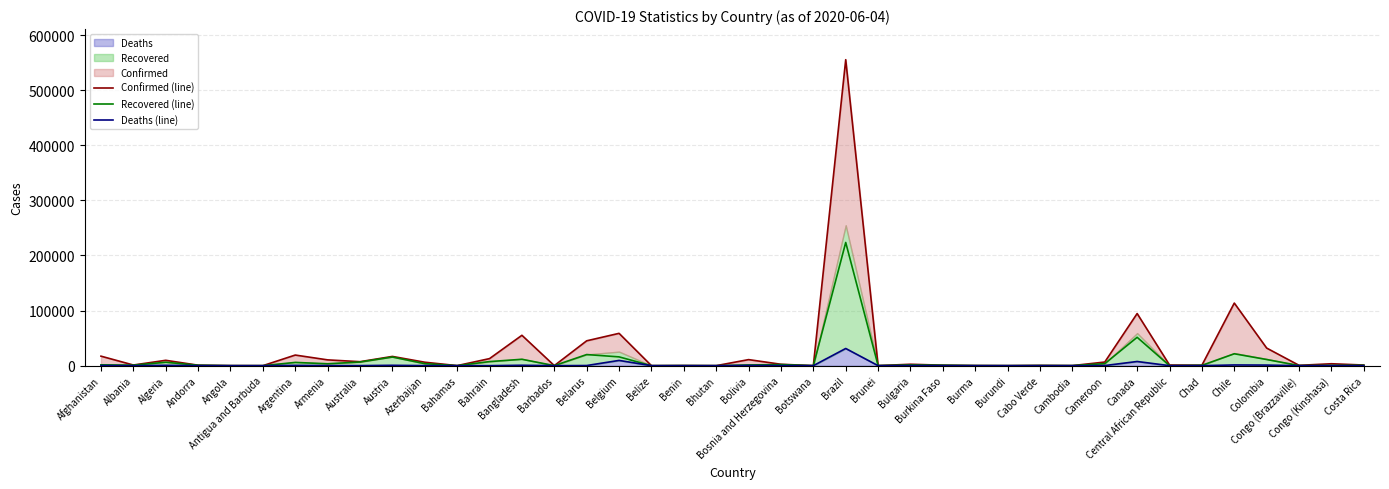

Which category has the highest value across all series?

Brazil